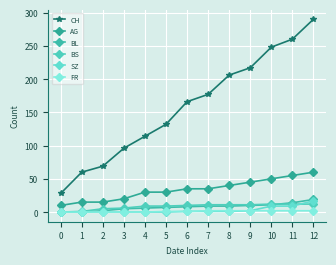

Is the value of BL at 4 greater than the value of SZ at 1?

Yes